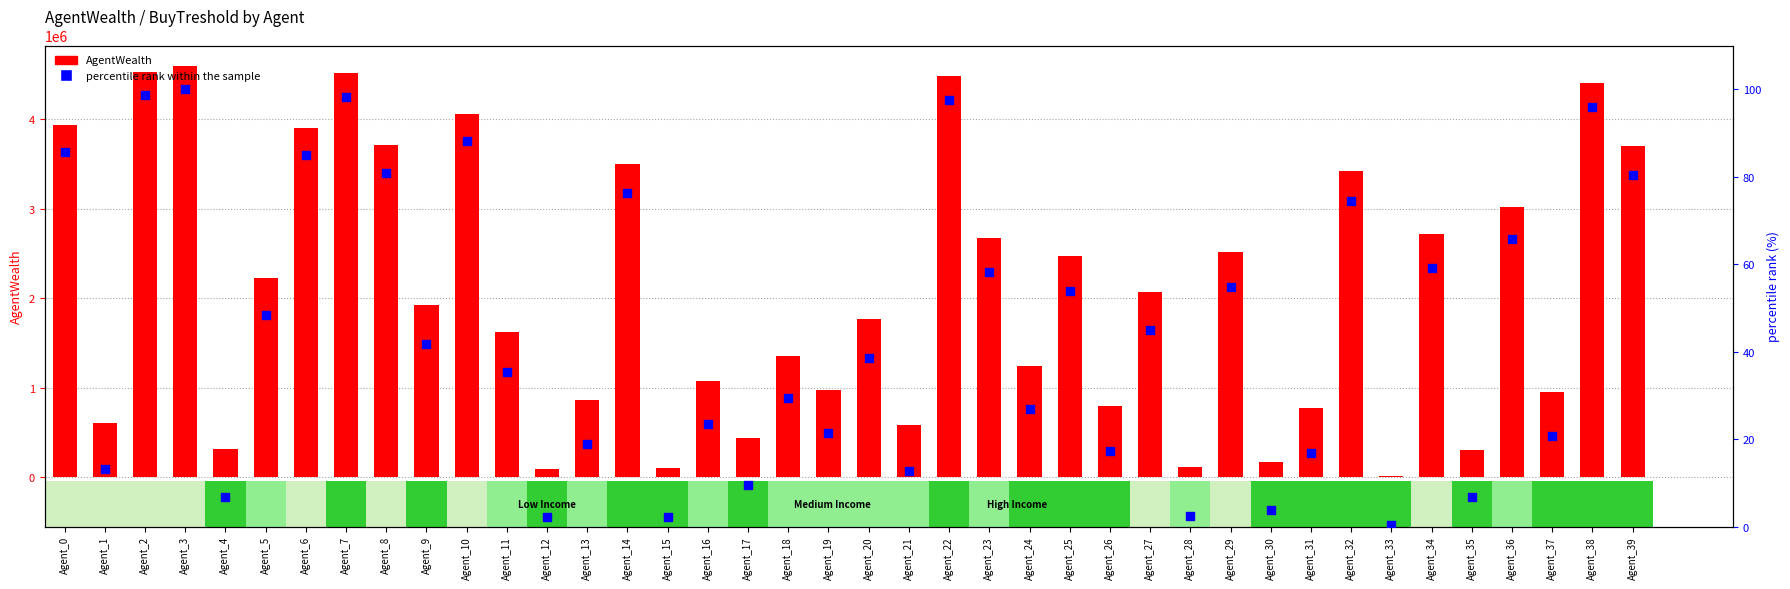

Which series has the largest Y range (max minus min)?

AgentWealth